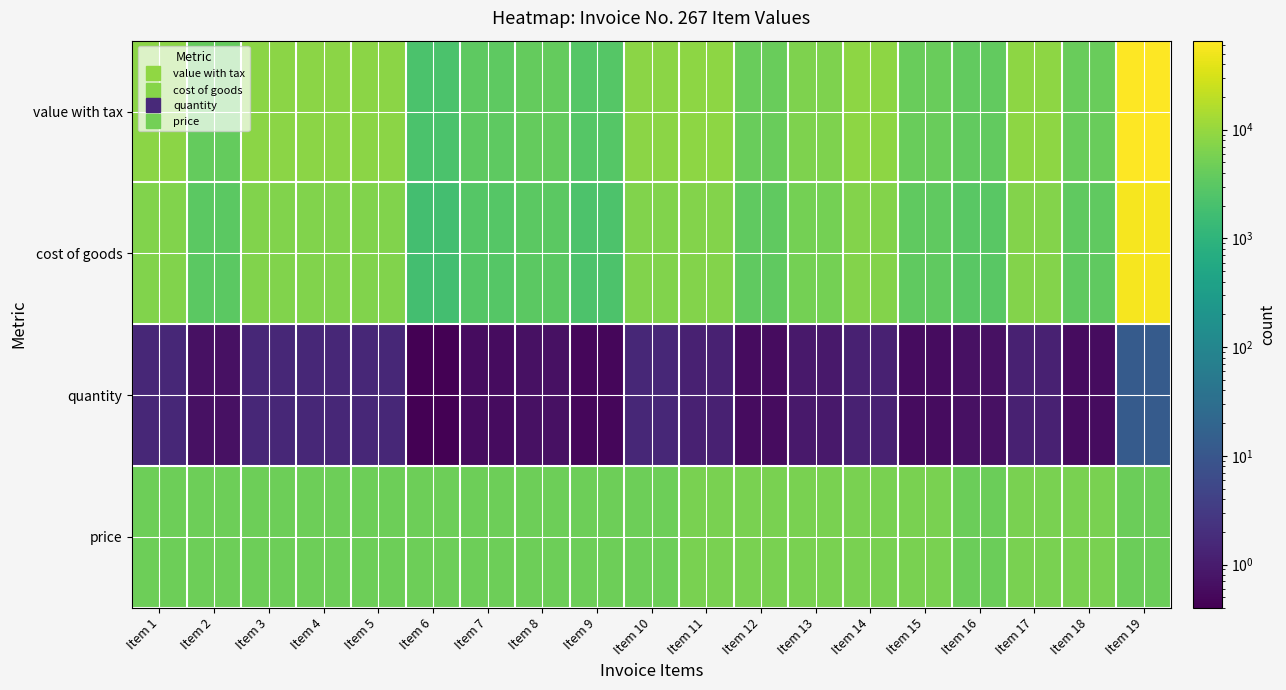

Which has a higher value, Item 1 or Item 8?

Item 1